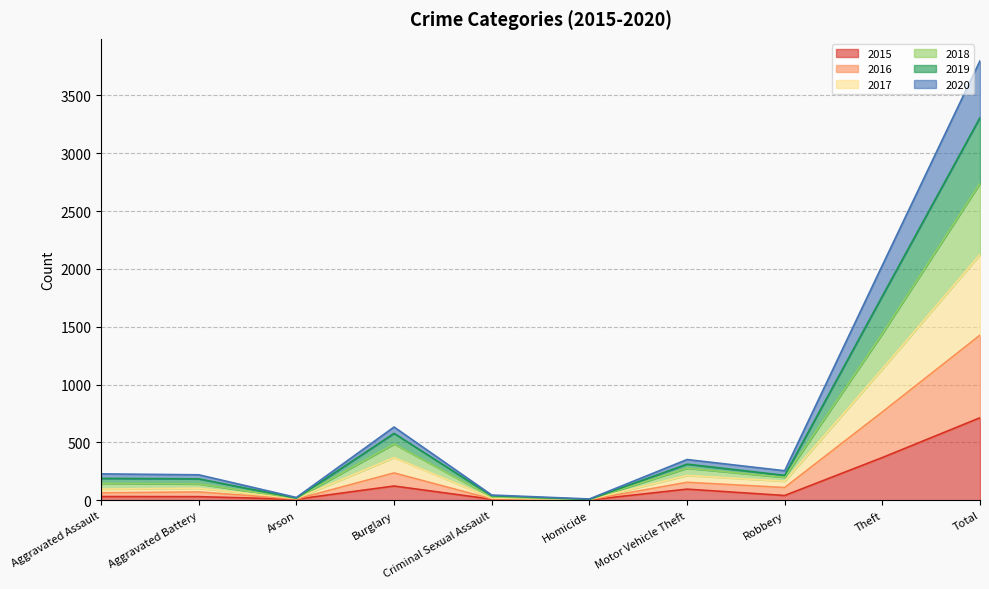

At which category is the sum across all series the highest?

Total